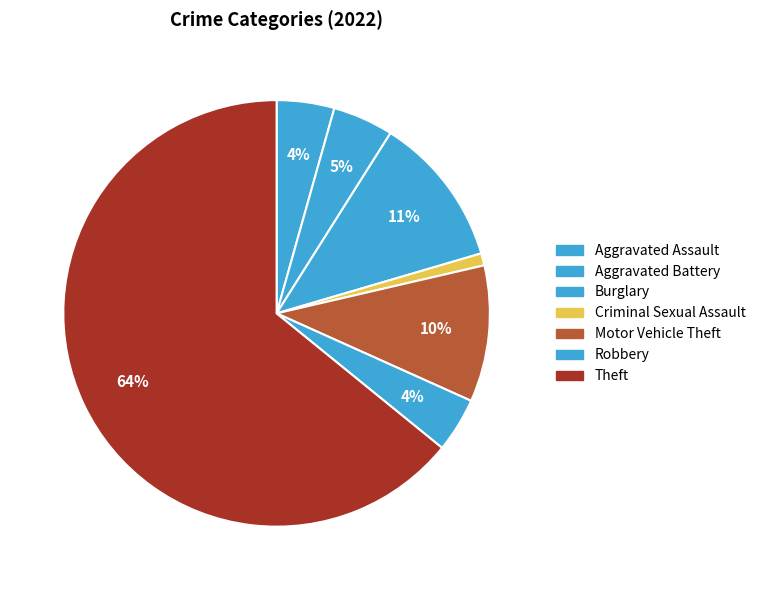

How many segments does this pie chart have?

7